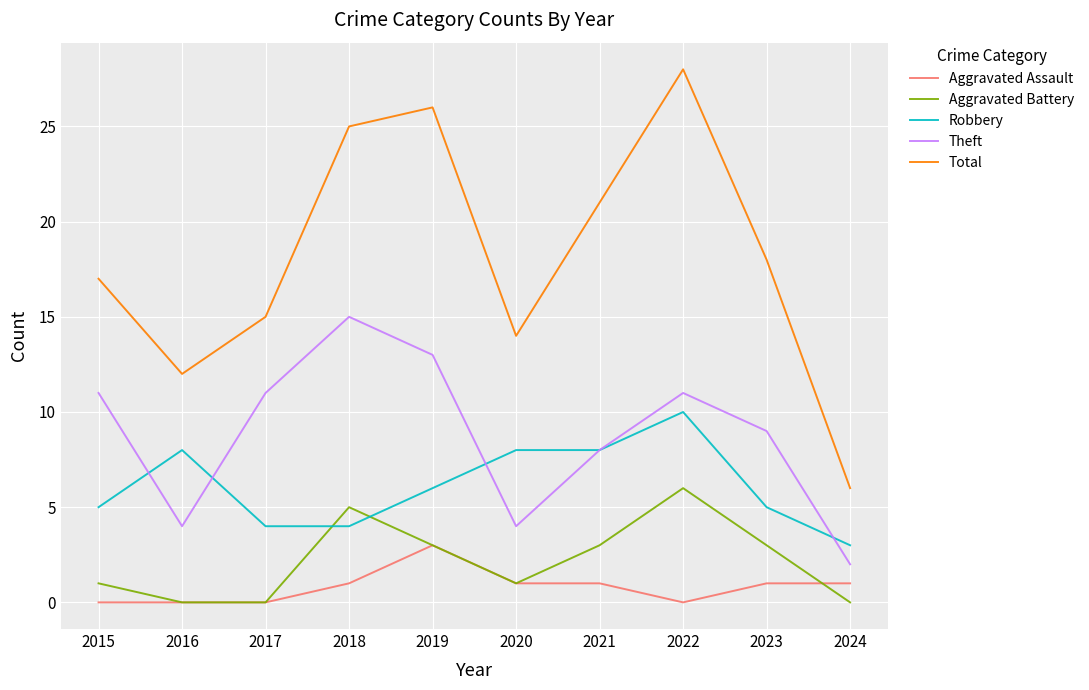

What are all the series names shown in the legend?

Aggravated Assault, Aggravated Battery, Robbery, Theft, Total